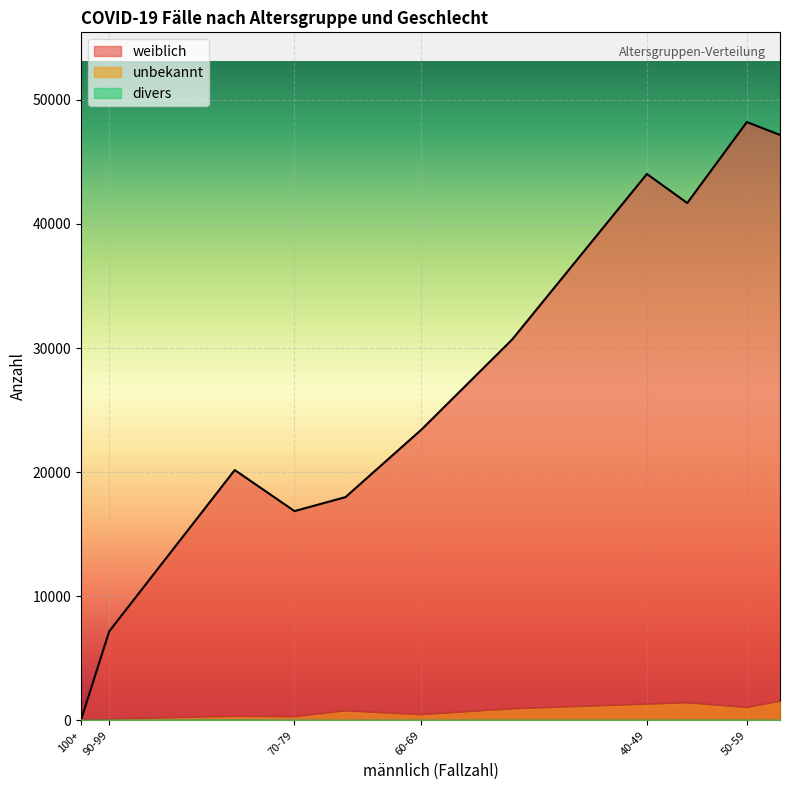

Is it true that weiblich equals 16907 at 30-39?

False